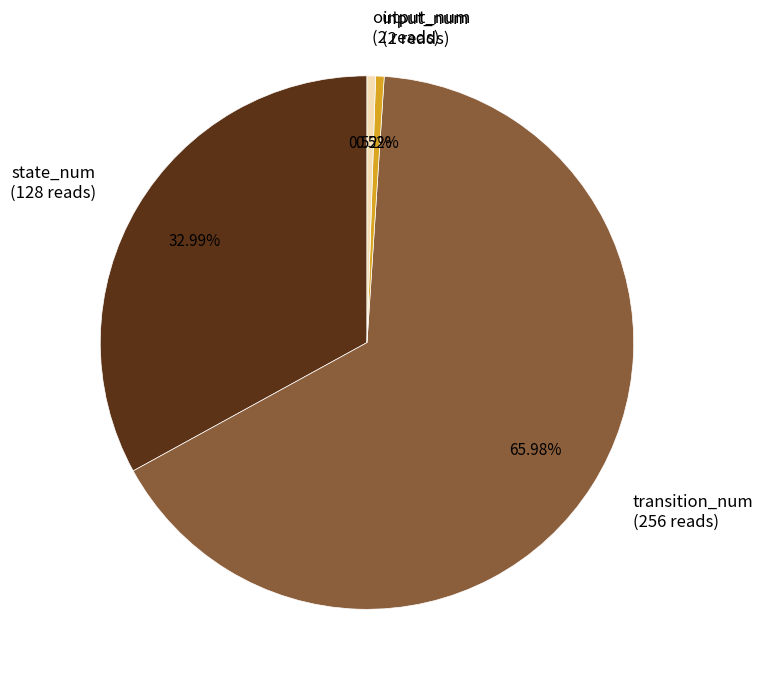

How many segments does this pie chart have?

4